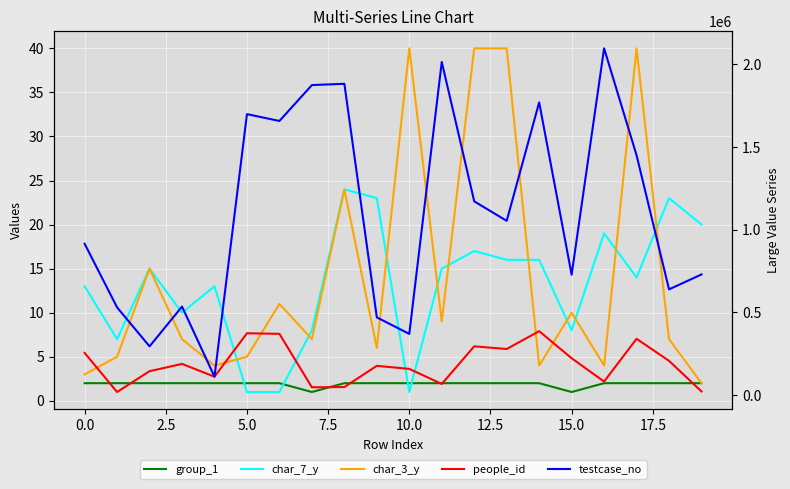

Reading left to right, list all the values displayed in this chart.

group_1: 2	2	2	2	2	2	2	1	2	2	2	2	2	2	2	1	2	2	2	2
char_7_y: 13	7	15	10	13	1	1	8	24	23	1	15	17	16	16	8	19	14	23	20
char_3_y: 3	5	15	7	4	5	11	7	24	6	40	9	40	40	4	10	4	40	7	2
people_id: 255109	18788	144728	188698	111449	373836	370270	47280	48739	176962	158553	67459	294918	278642	386540	222914	81993	340339	207102	22310
testcase_no: 914930	530038	294682	535152	111364	1698194	1656853	1873753	1881546	469862	369968	2013566	1171124	1053287	1769200	727644	2095727	1449302	639131	729272